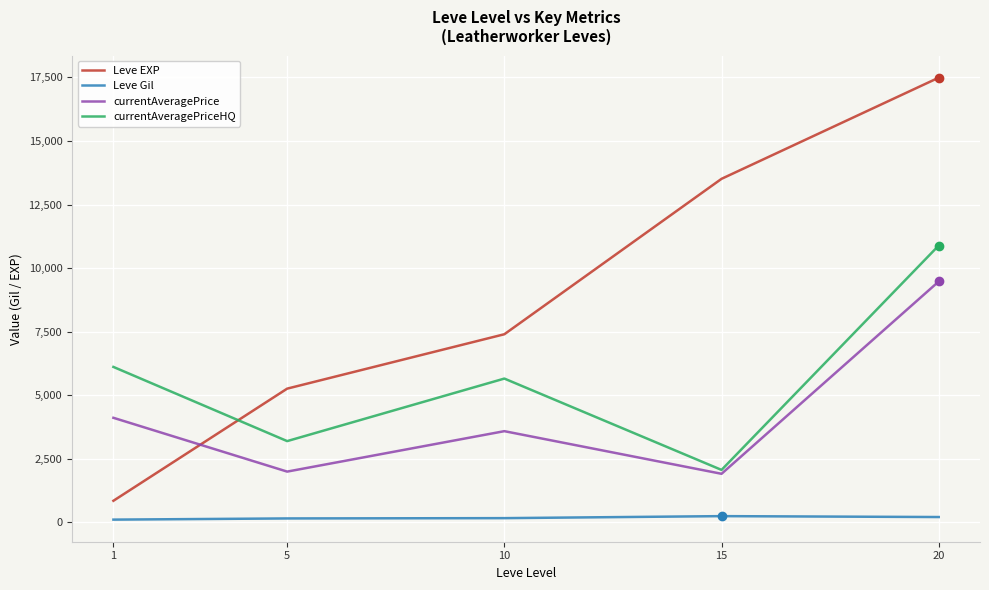

In currentAveragePrice, how many points are higher than both neighbors (excluding endpoints)?

1